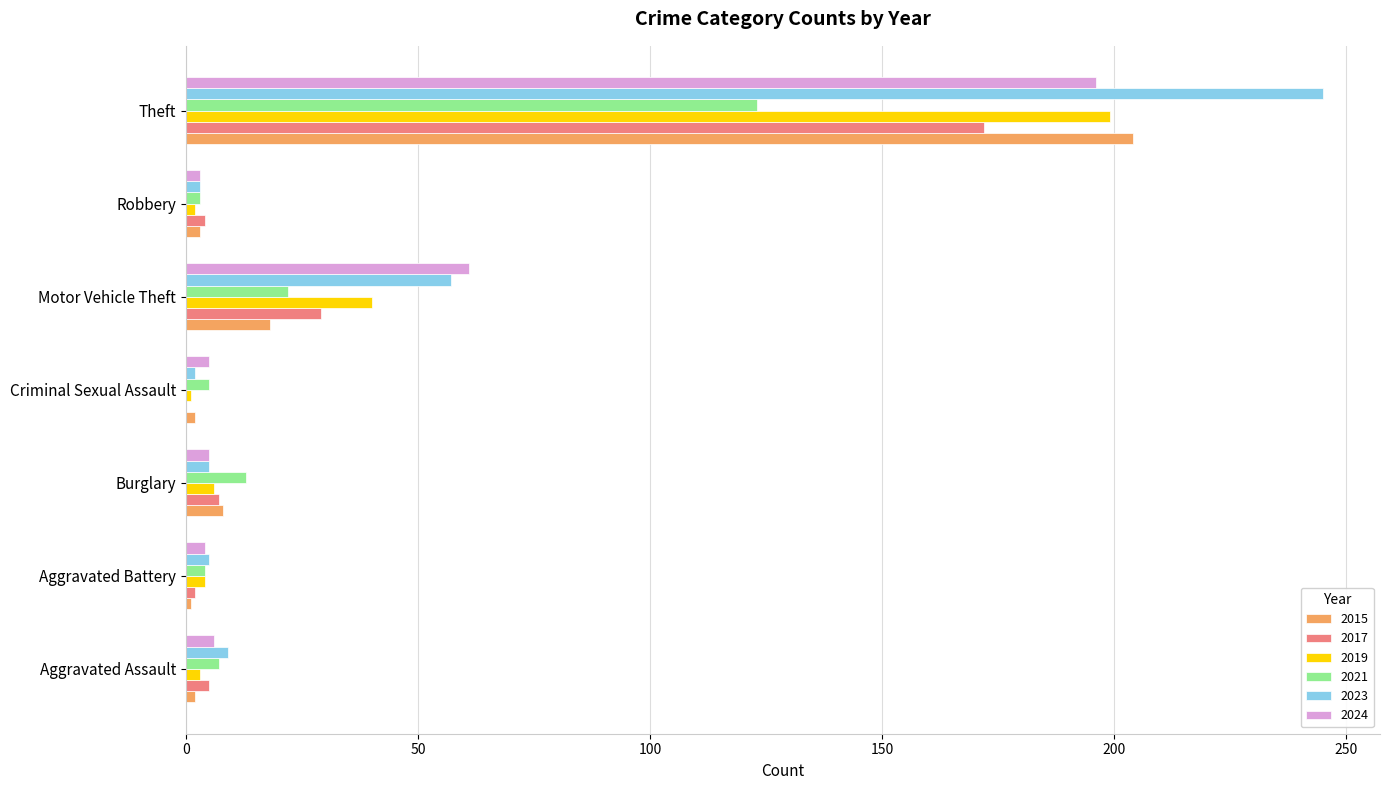

The 2021 series shows 123 at Theft. True or false?

True